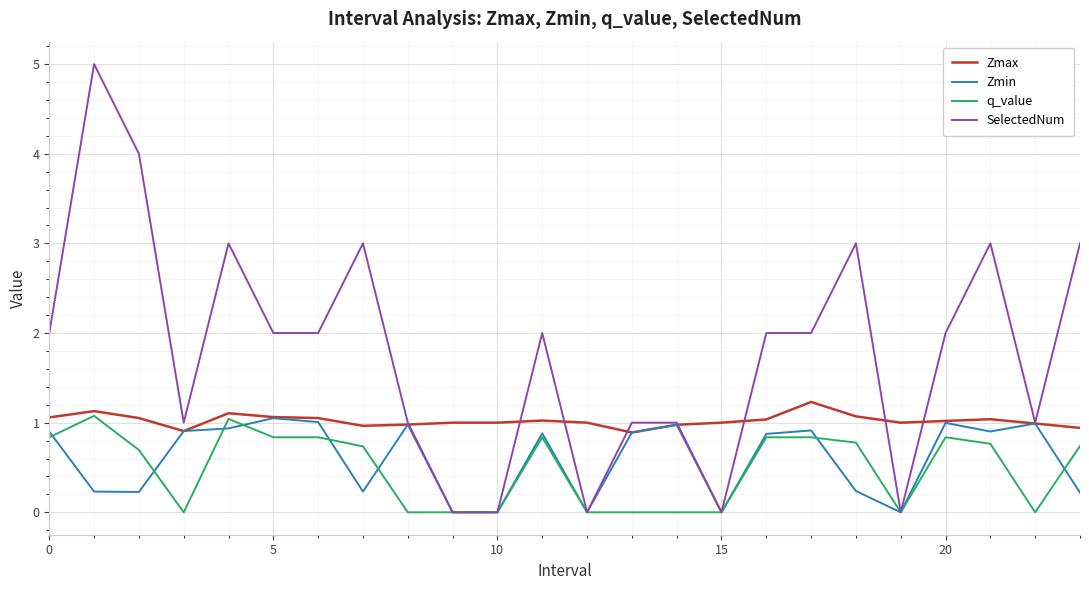

Which series has the largest total across all categories?

SelectedNum